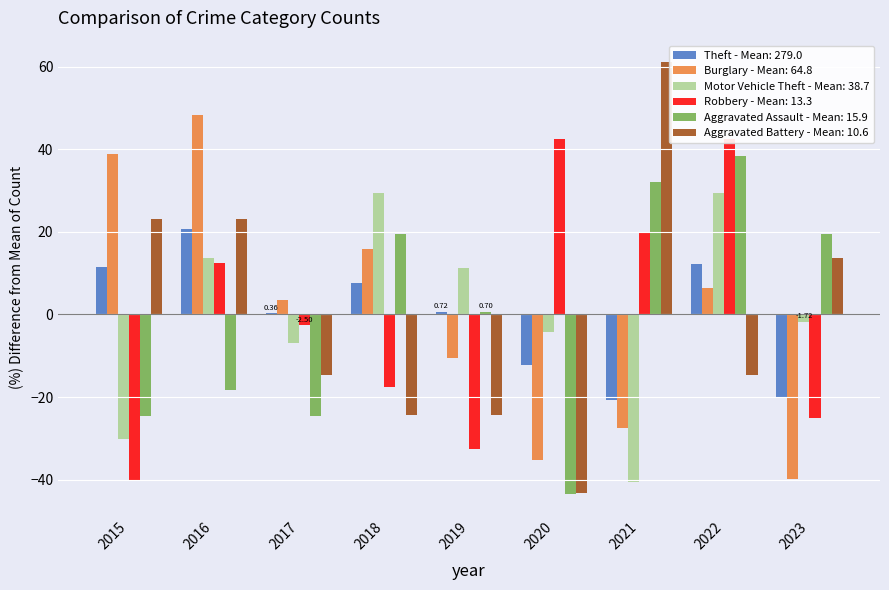

How many values in the Aggravated Battery series are below -14?

5